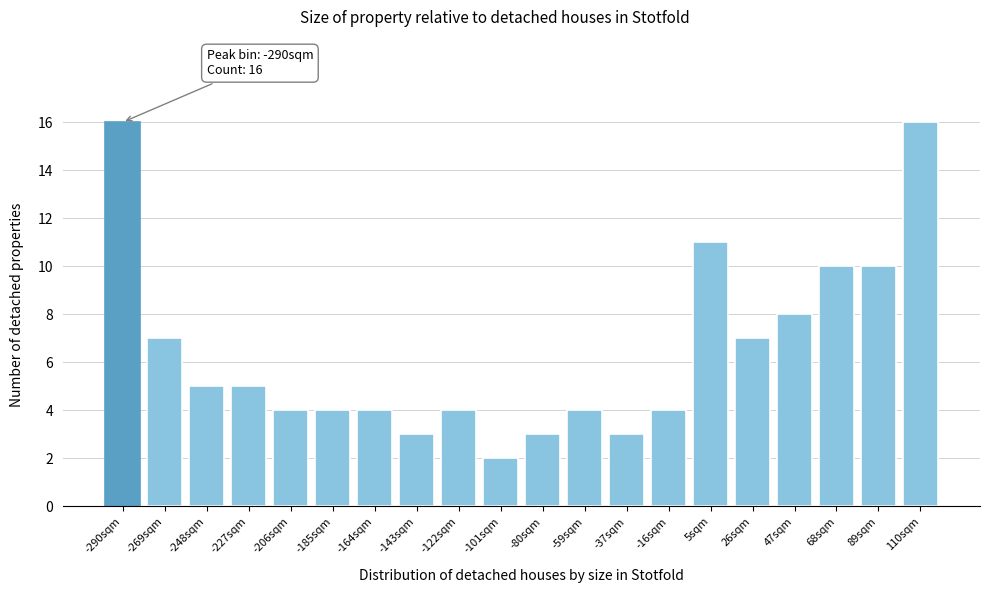

Reading right to left, what are all the values shown in this chart?

110sqm=16	89sqm=10	68sqm=10	47sqm=8	26sqm=7	5sqm=11	-16sqm=4	-37sqm=3	-59sqm=4	-80sqm=3	-101sqm=2	-122sqm=4	-143sqm=3	-164sqm=4	-185sqm=4	-206sqm=4	-227sqm=5	-248sqm=5	-269sqm=7	-290sqm=16